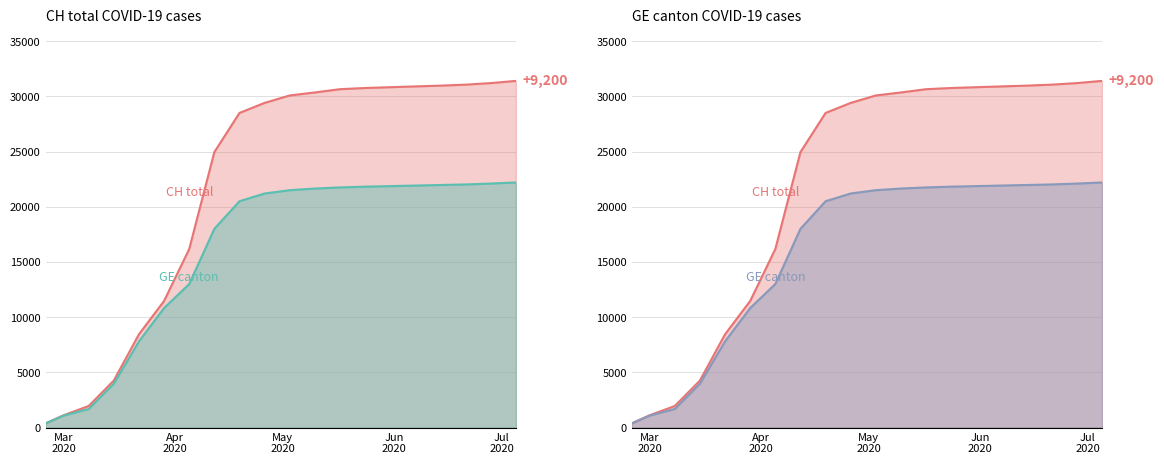

What is the difference between the second highest and second lowest values in the CH series?

30087